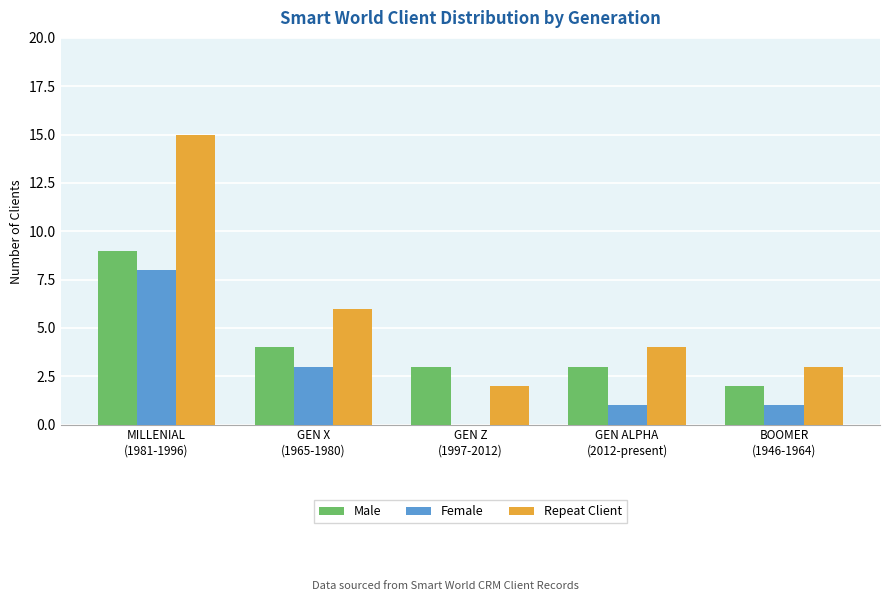

Where does the Female series first go above 1?

MILLENIAL
(1981-1996)